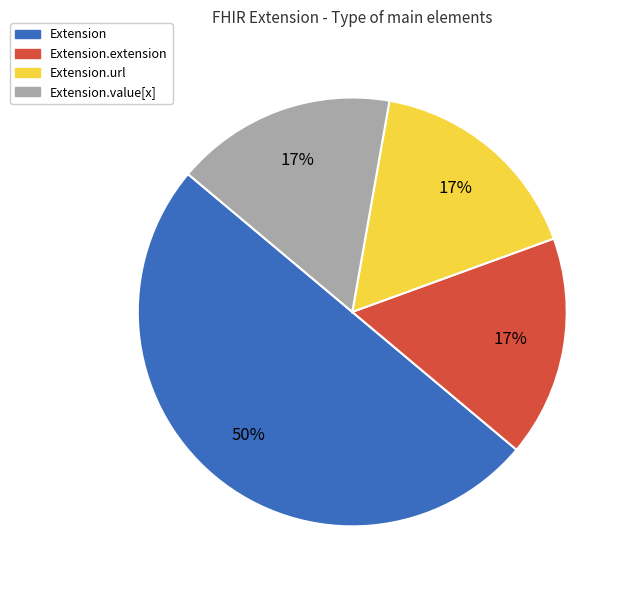

To the nearest percent, what is the difference between the largest and smallest slice percentages?

33%